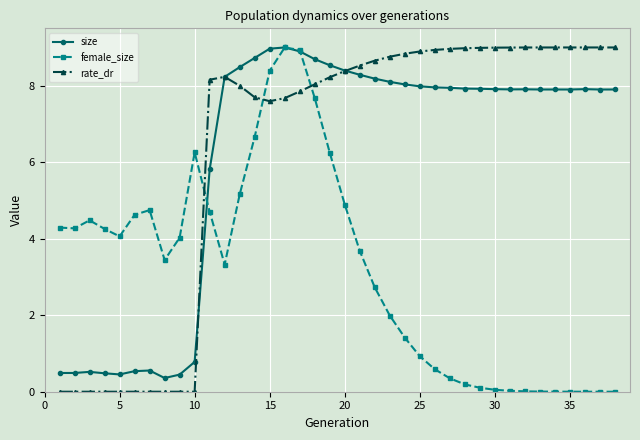

True or false: female_size has more than 0 points higher than both neighbors.

True